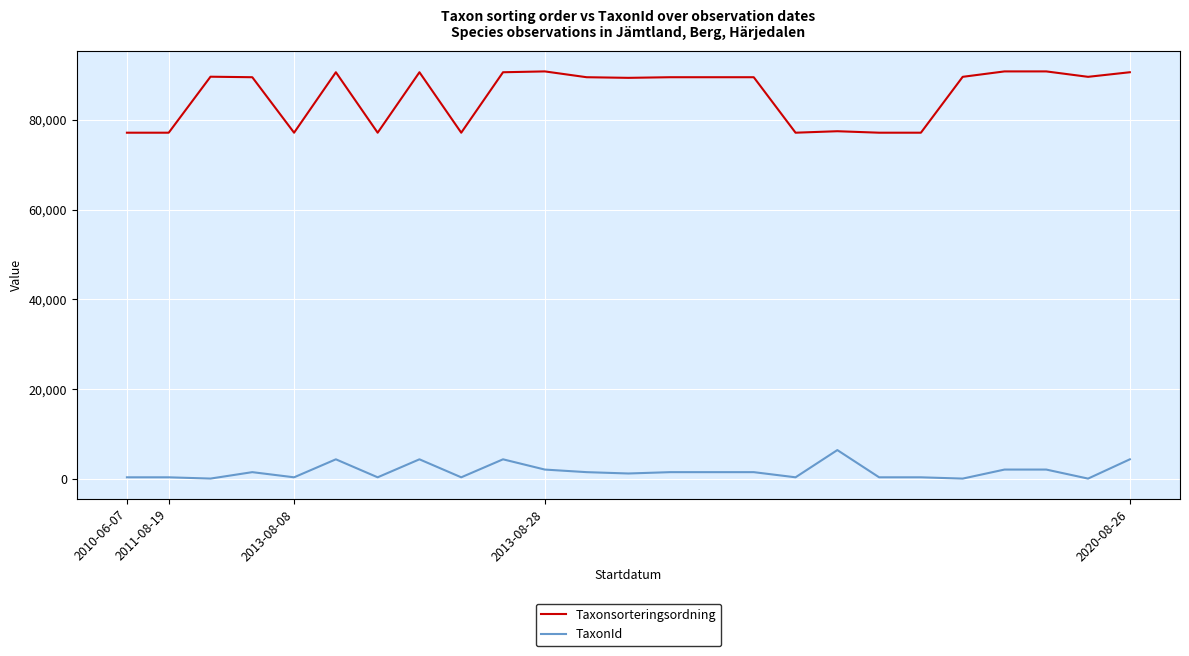

What is the difference between the maximum and minimum values in the TaxonId series?

6360